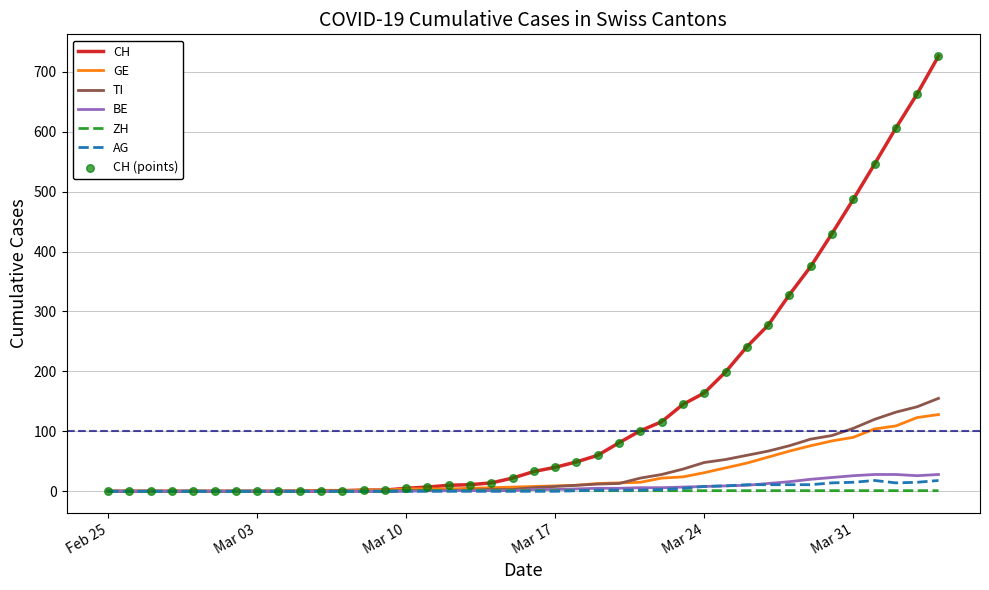

Which series has the largest total across all categories?

CH